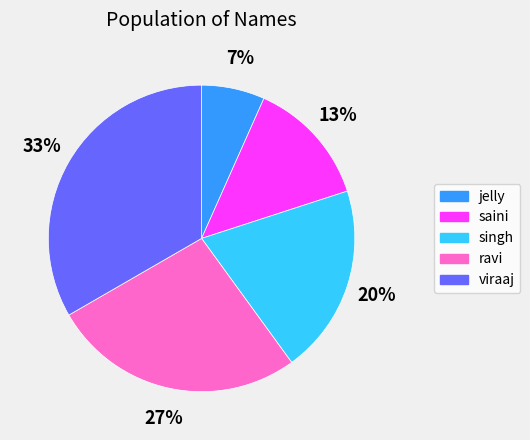

Is it true that ravi is 27% of the pie?

True